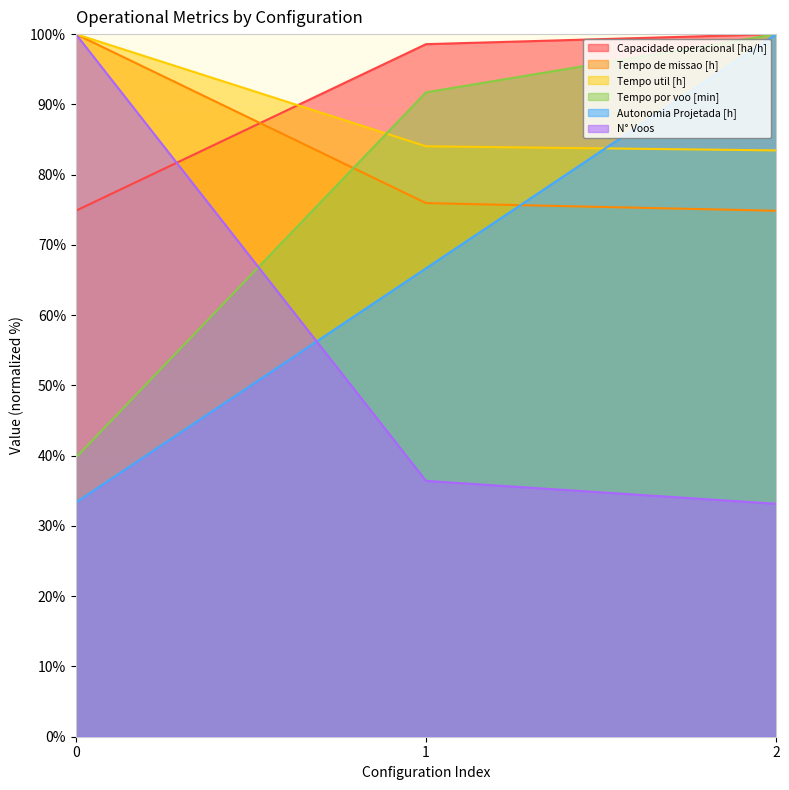

Count the number of categories in the chart.

3